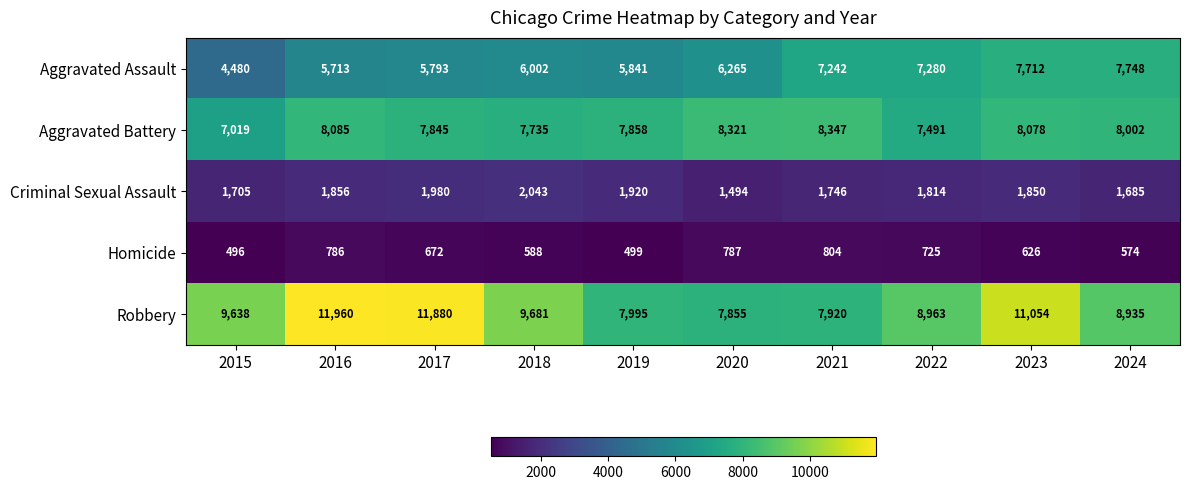

Read the Criminal Sexual Assault value at 2016, to the nearest 100.

1900